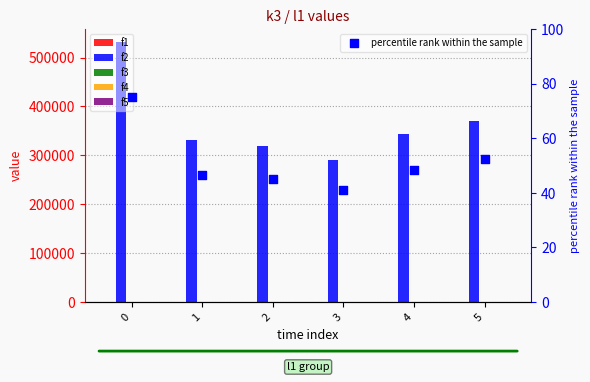

Which series contains the highest Y value?

f2